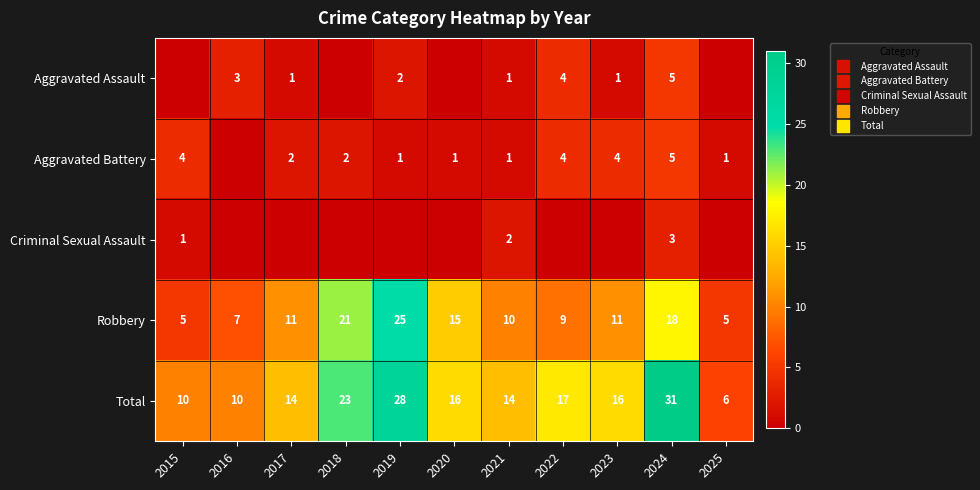

How many values in the Criminal Sexual Assault series exceed 0?

3